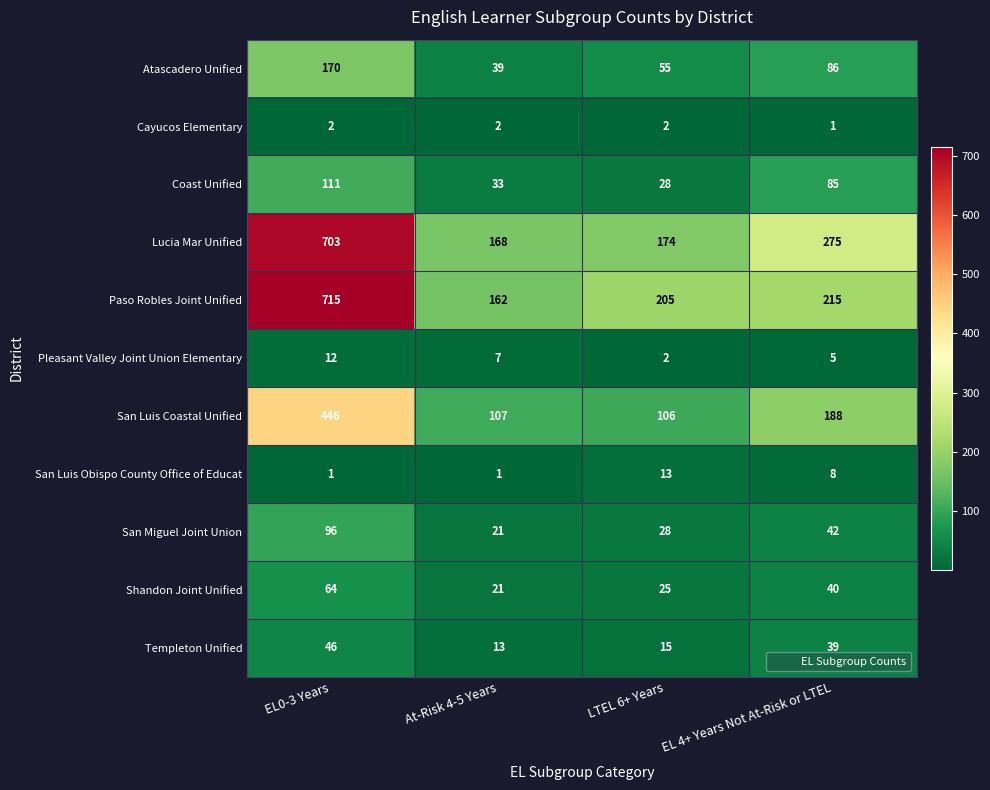

Is it true that Paso Robles Joint Unified equals 89 at LTEL 6+ Years?

False